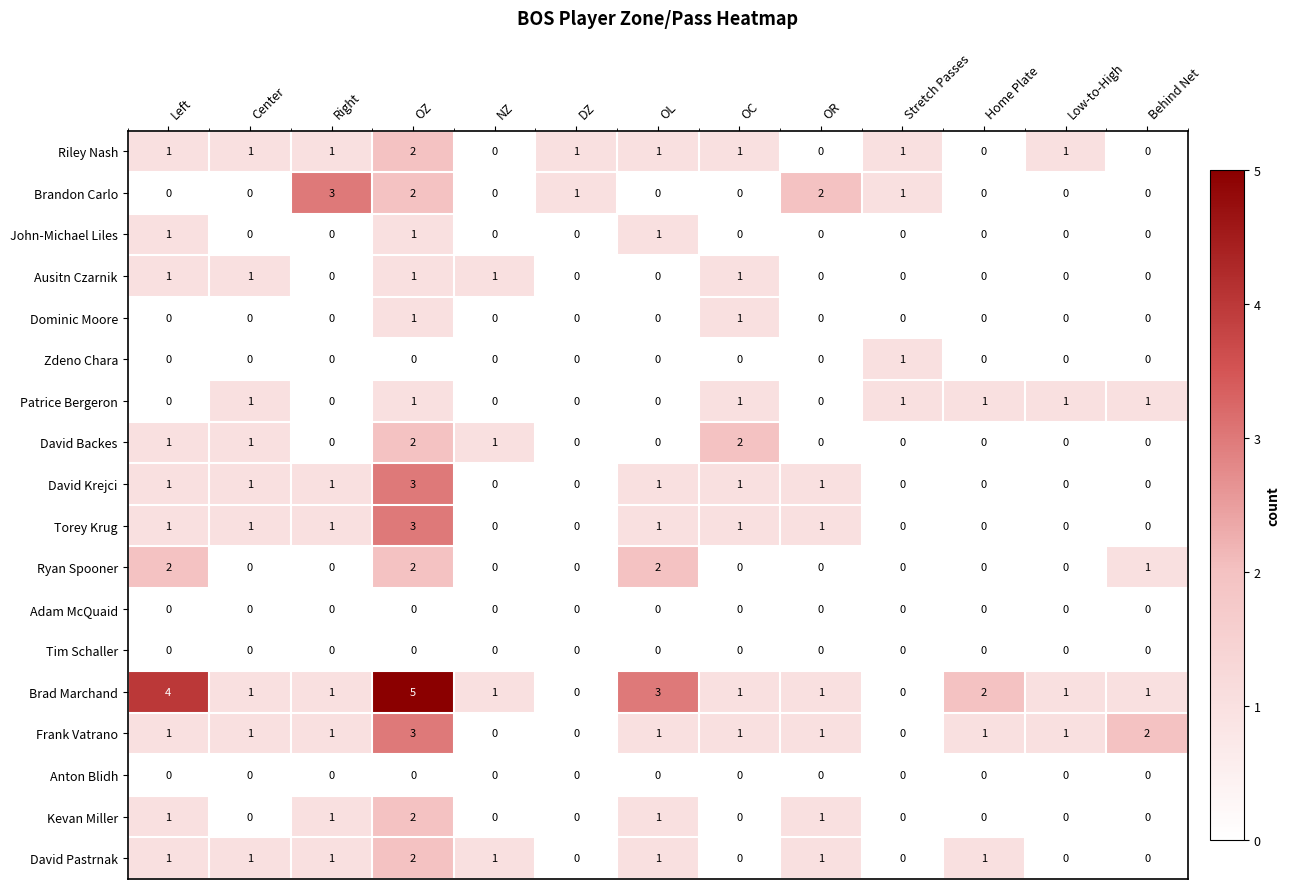

Which series has the largest range (max minus min)?

Brad Marchand